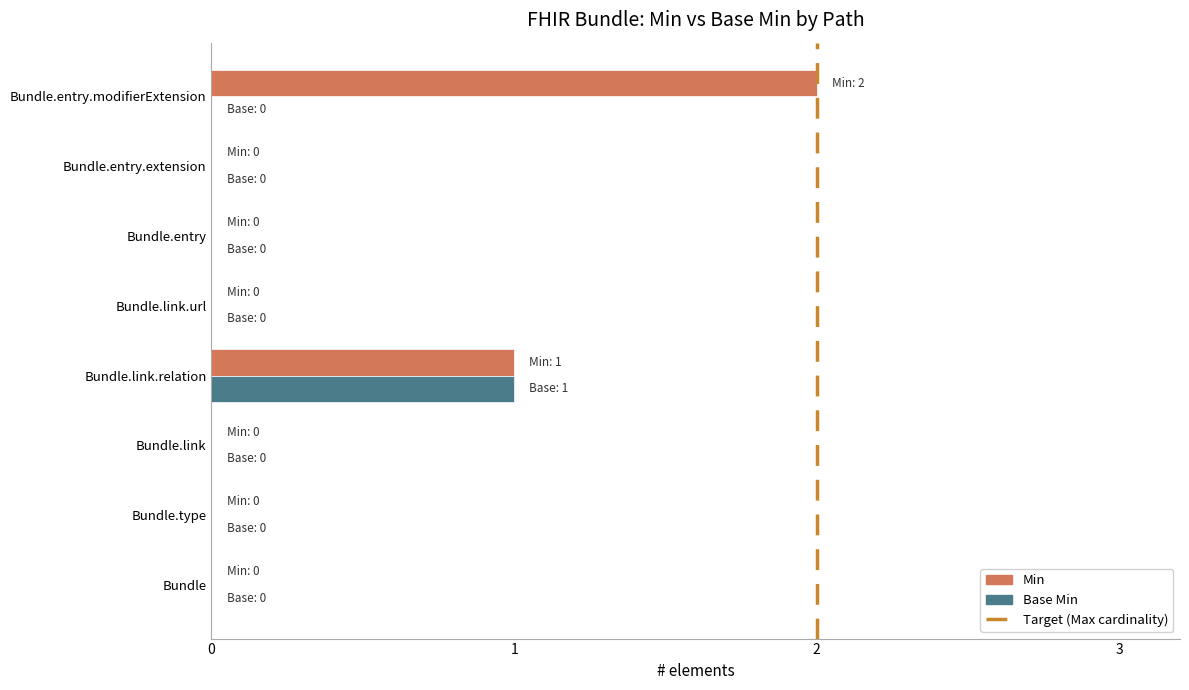

Which series has the largest total across all categories?

Min